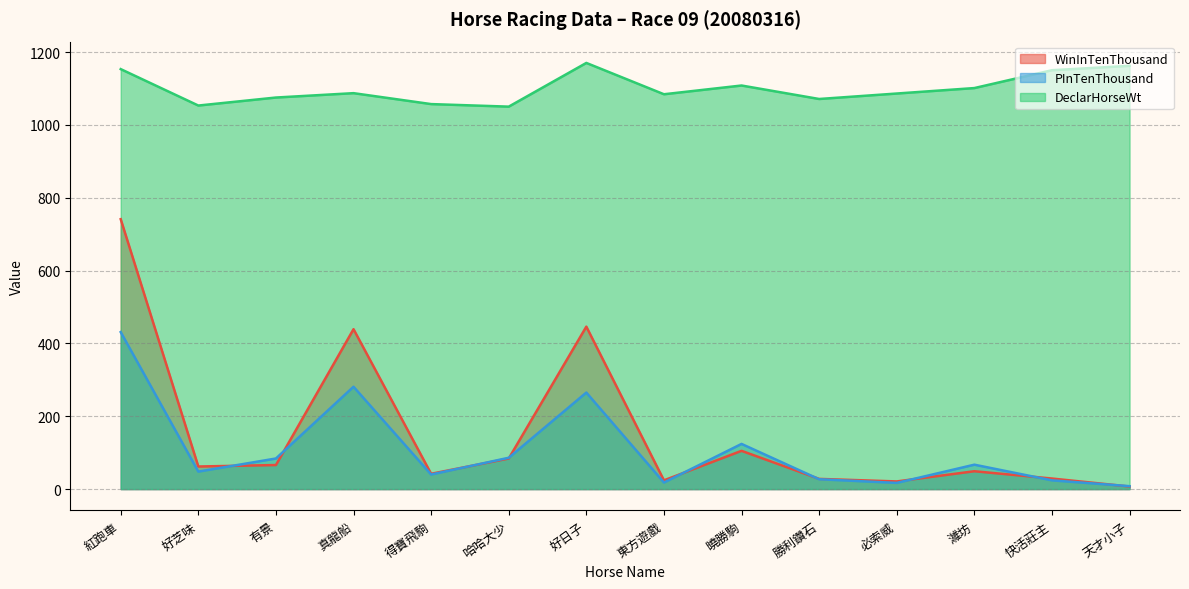

What is the difference between the maximum and second lowest values in the DeclarHorseWt series?

117